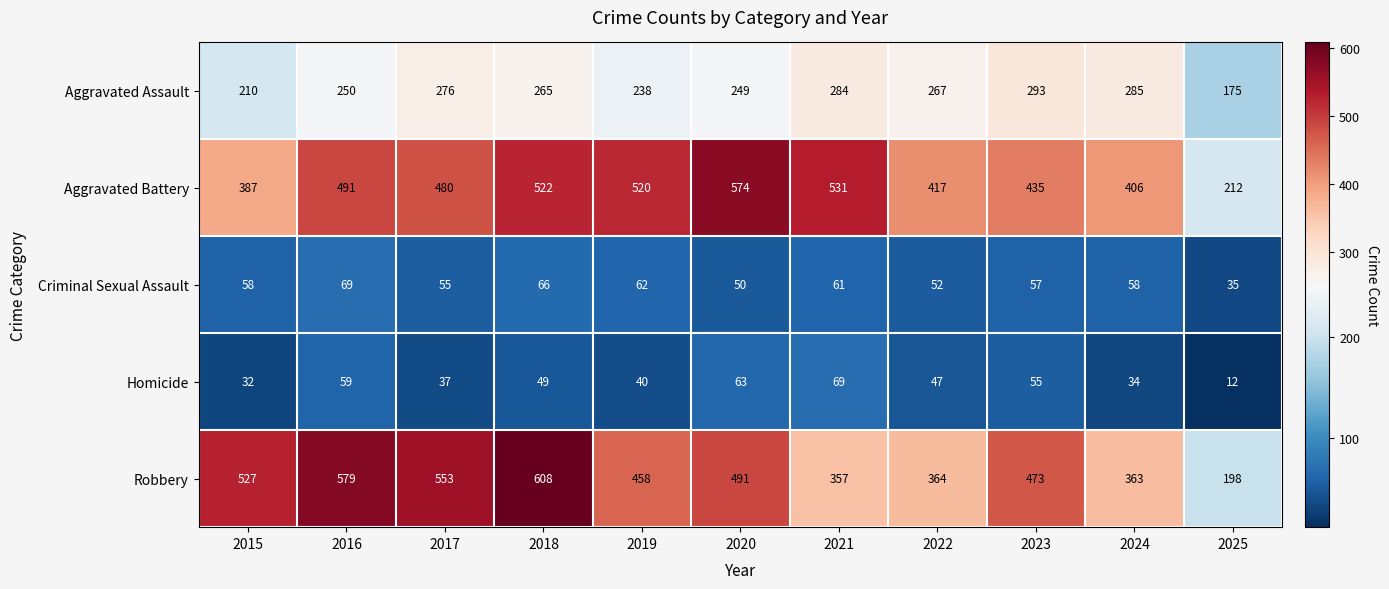

What is the difference between the maximum and minimum values in the Robbery series?

410